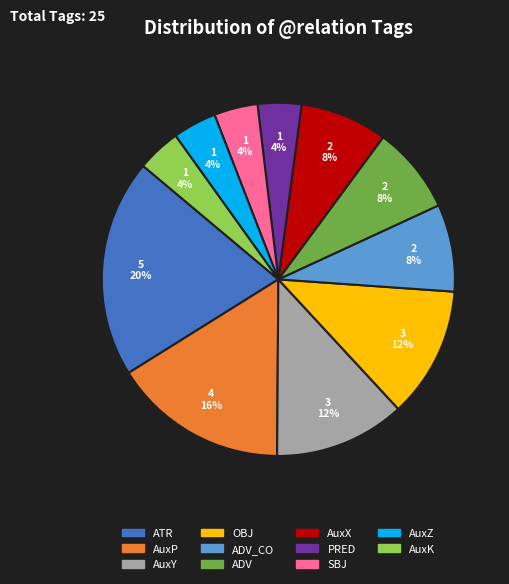

Is there a majority slice in this chart?

No